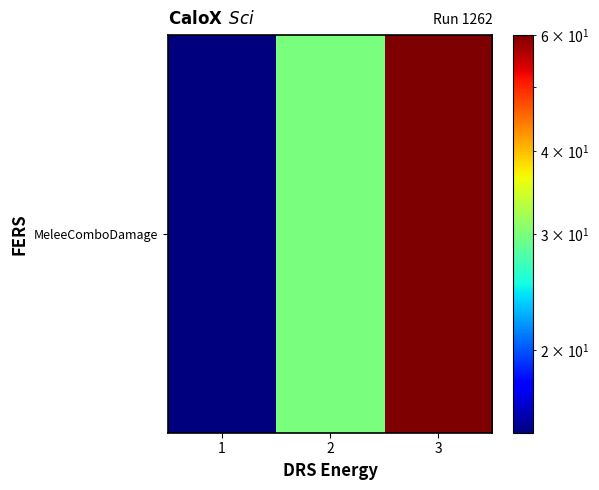

Which has a higher value, 1 or 2?

2